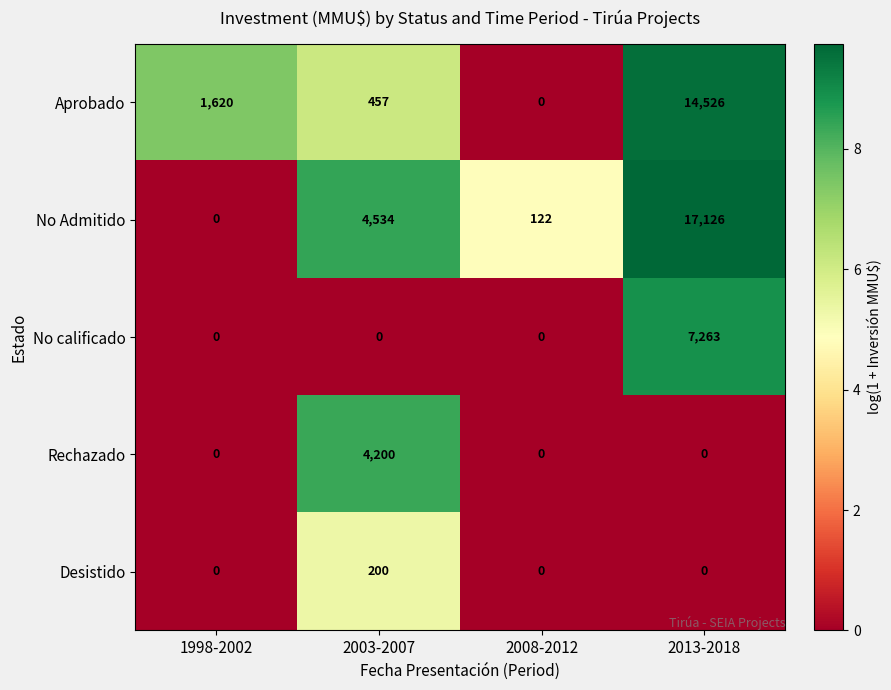

At which category is the sum across all series the highest?

2013-2018